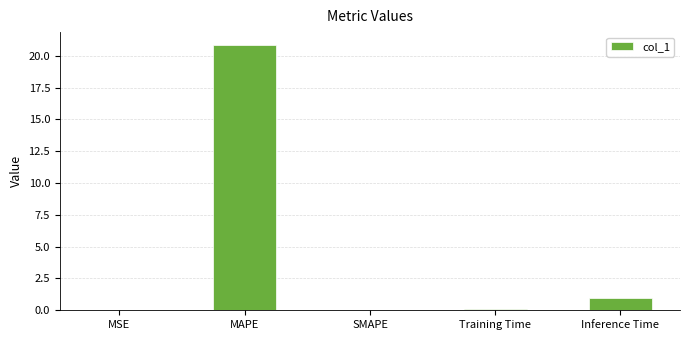

What is the approximate value at Inference Time?

0.9